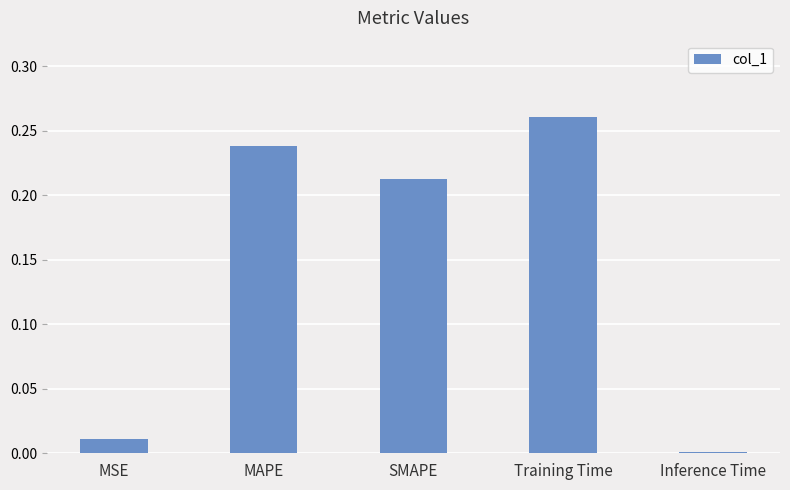

Rank the categories by value from highest to lowest.

Training Time, MAPE, SMAPE, MSE, Inference Time